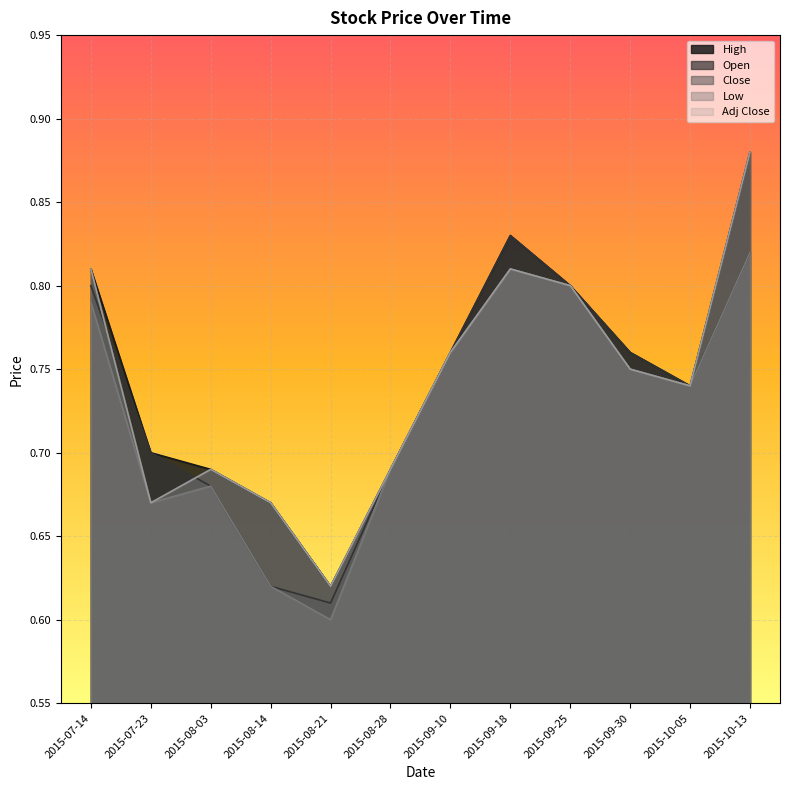

What is the highest value of the High series?

0.9